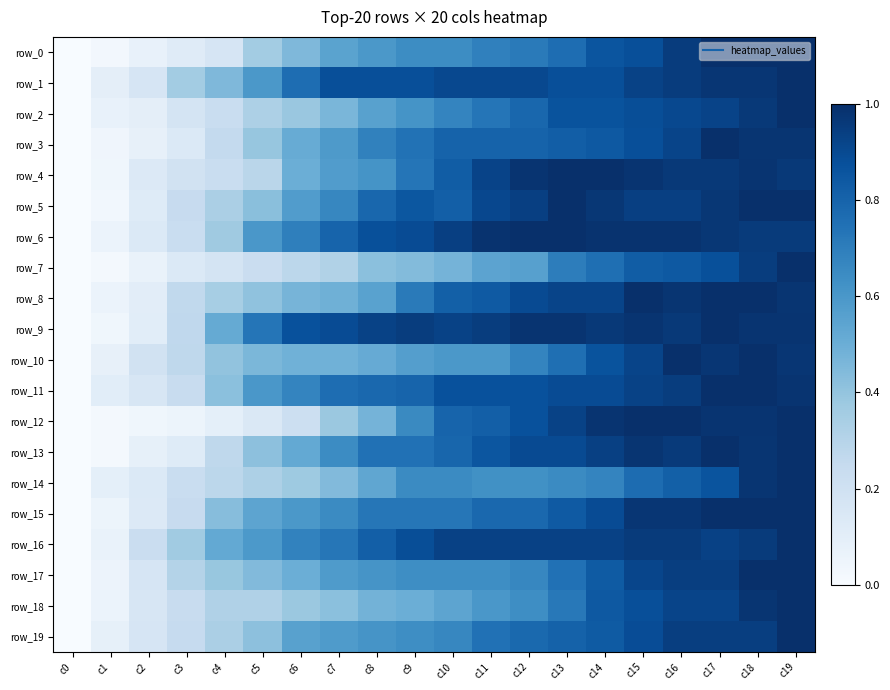

Rank the series at c17 from highest to lowest value.

row_9, row_11, row_3, row_8, row_13, row_0, row_15, row_12, row_1, row_10, row_5, row_6, row_4, row_17, row_19, row_16, row_2, row_18, row_7, row_14